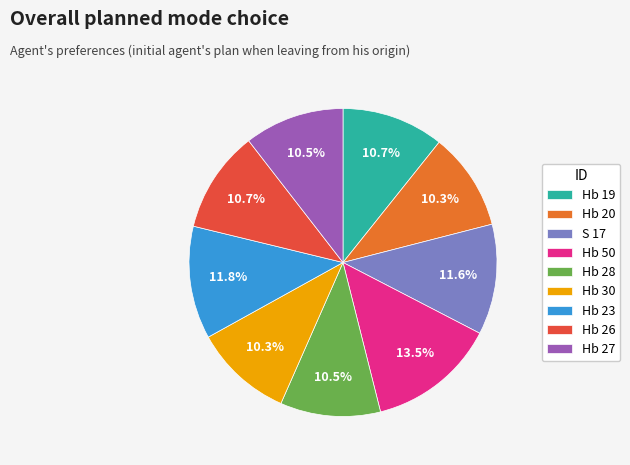

How many segments does this pie chart have?

9